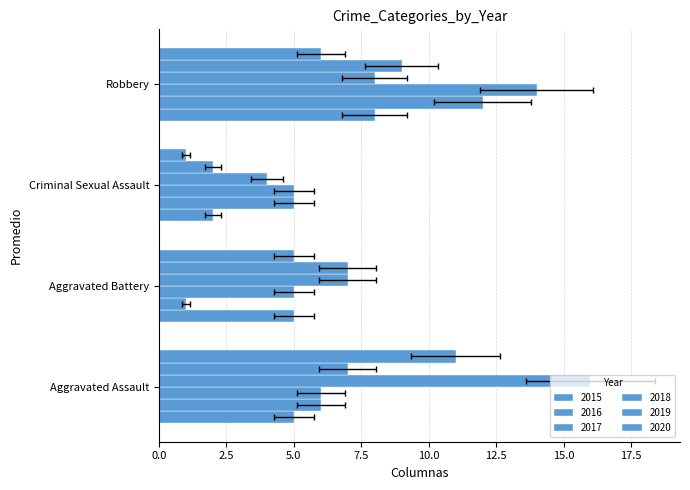

Does the chart contain any negative values?

No